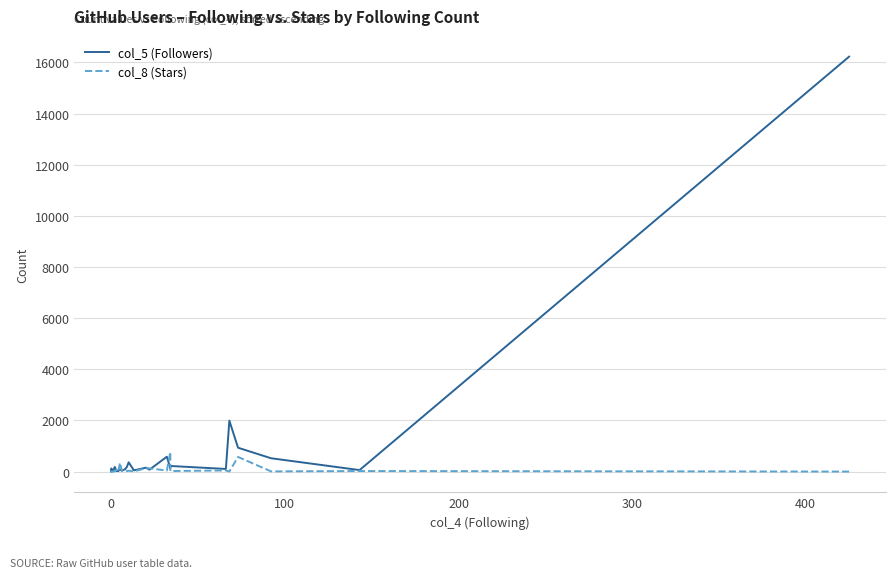

How many values in the col_5 (Followers) series are below 95?

13